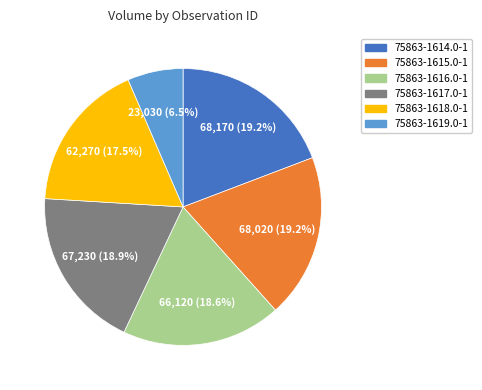

What portion of the pie excludes 75863-1614.0-1?

80.8%